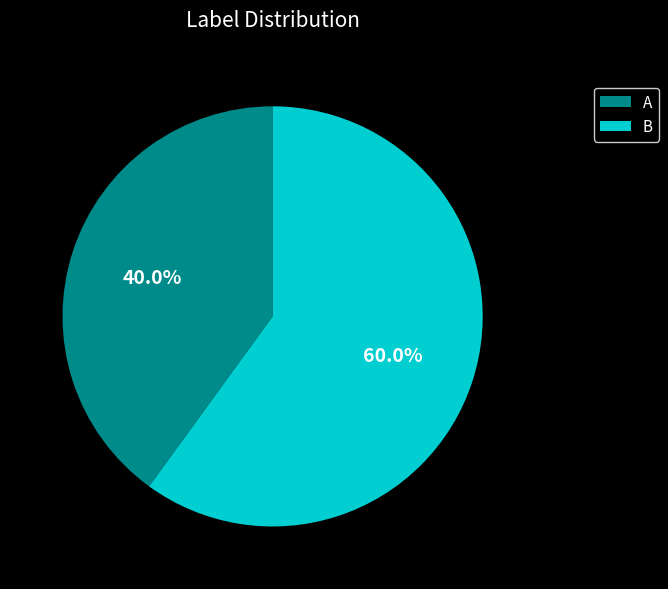

To the nearest percent, what portion does A represent?

40%